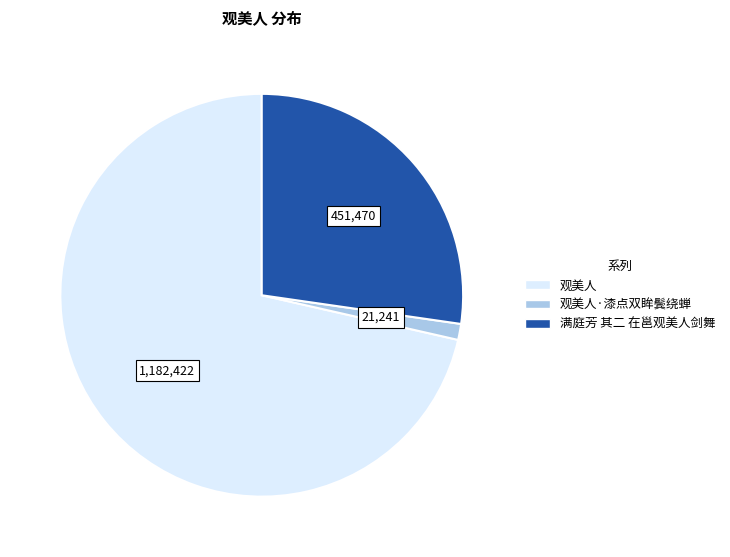

Is there any slice that represents more than half of the pie?

Yes